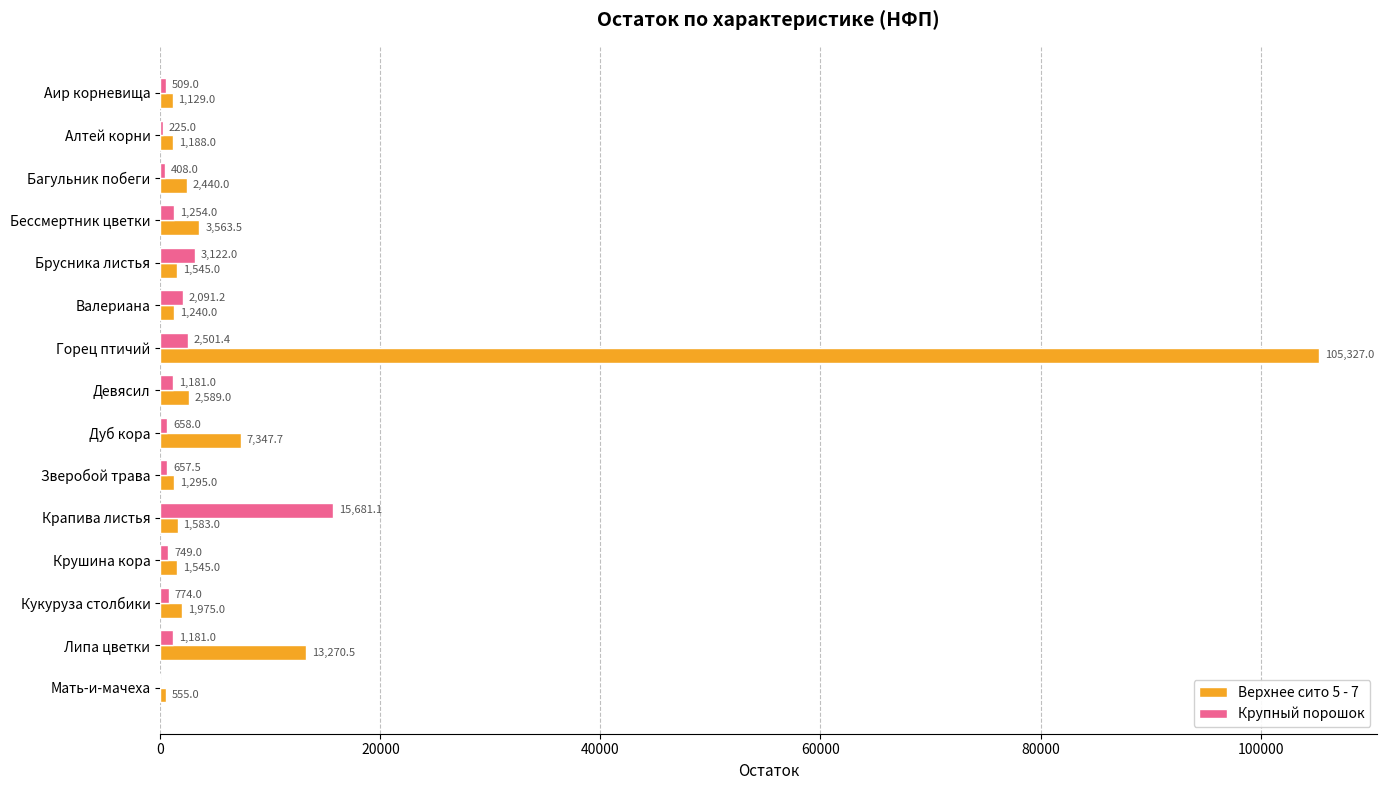

What is the sum of all Верхнее сито 5 - 7 values?

146592.7